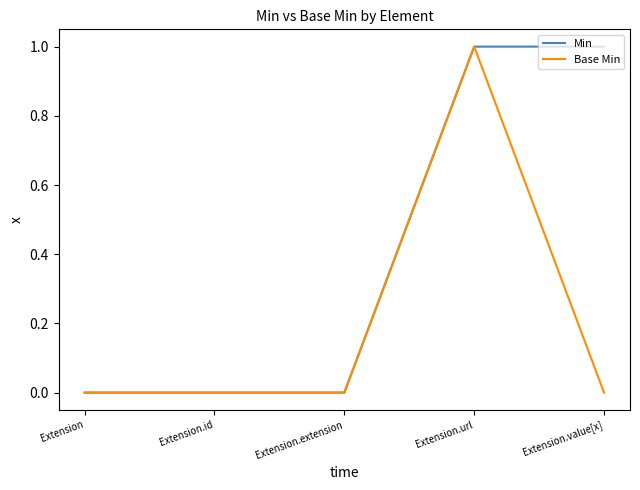

How many Base Min values are between 0 and 1?

5